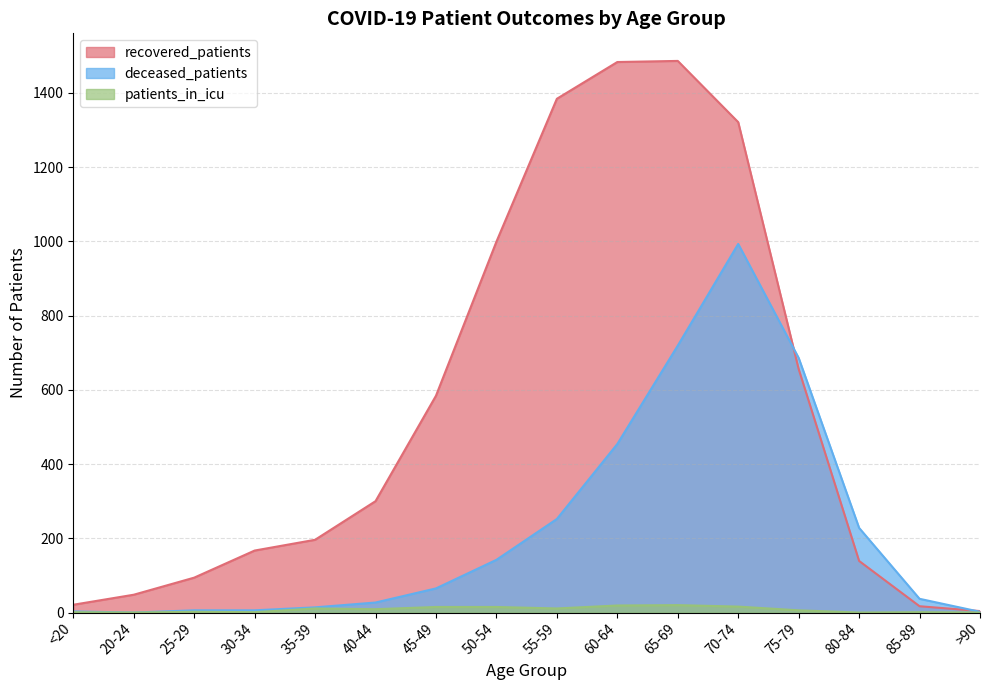

True or false: recovered_patients has more than 1 interior local peaks.

False